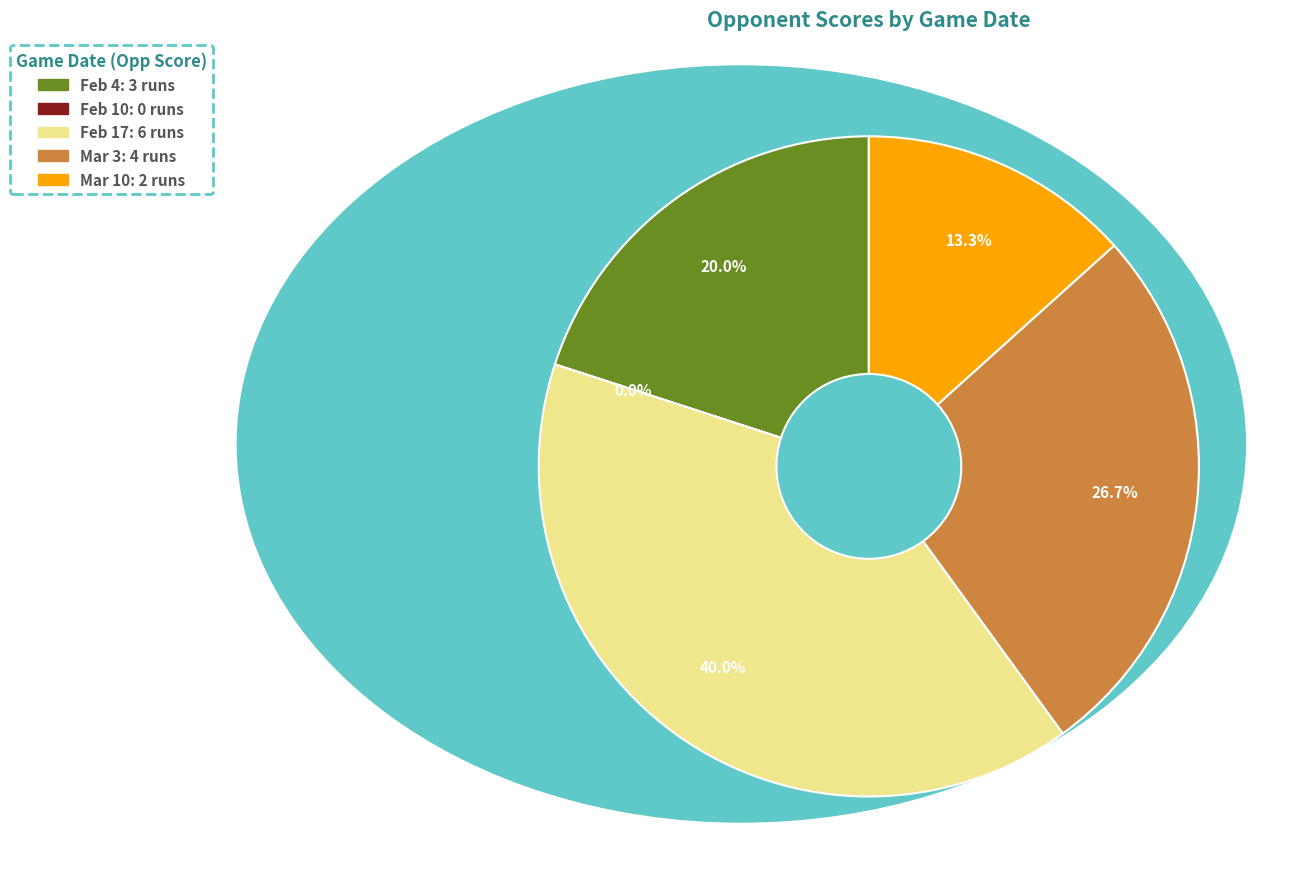

To the nearest percent, what is the combined percentage of Mar 10 and Feb 10?

13%